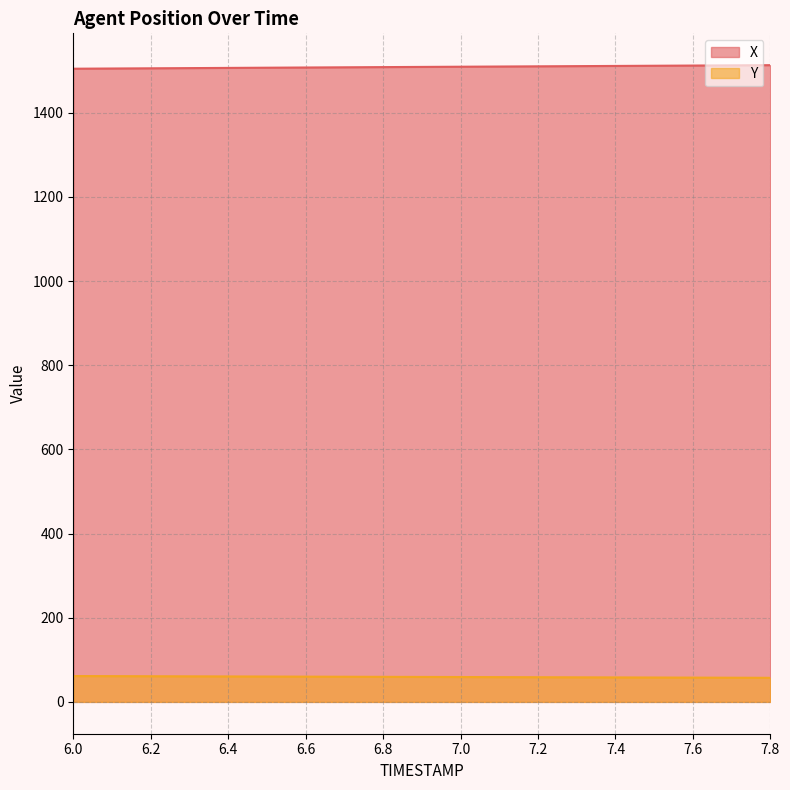

At which label is Y closest to 59?

7.0